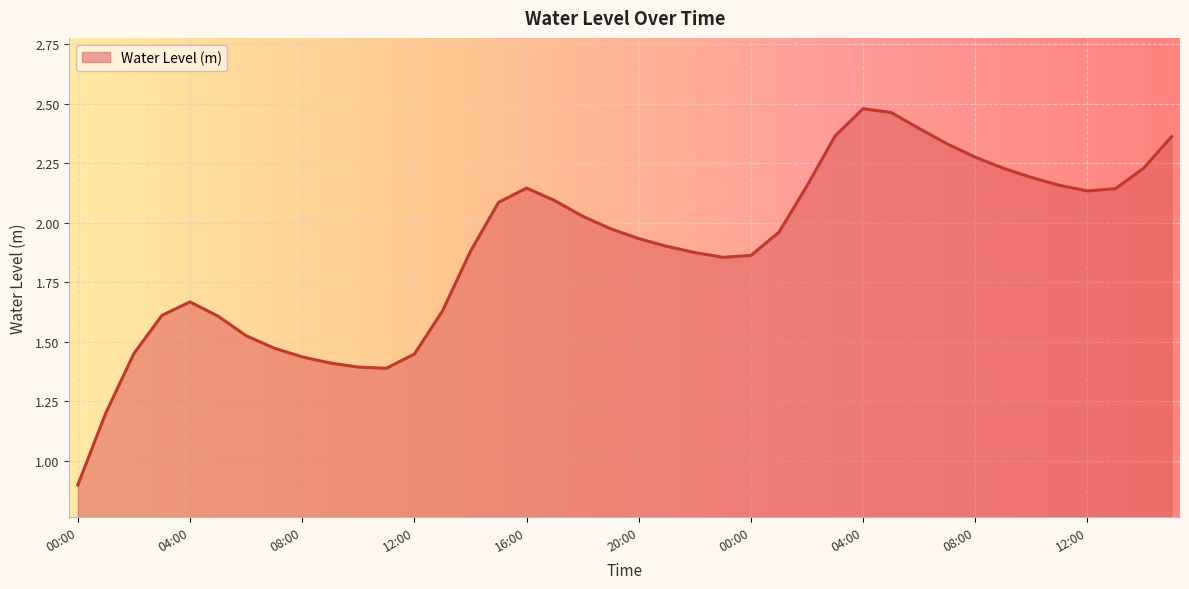

What is the minimum value shown in the chart?

0.9